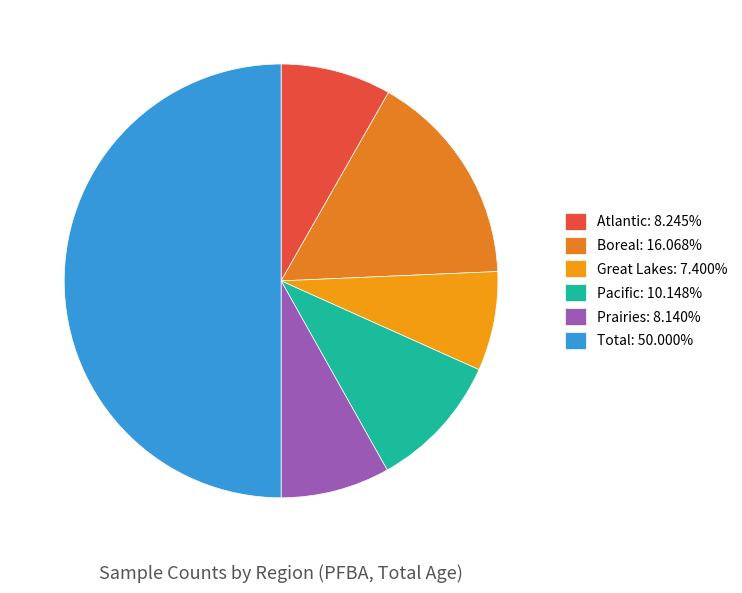

Which has a higher value, Total or Boreal?

Total